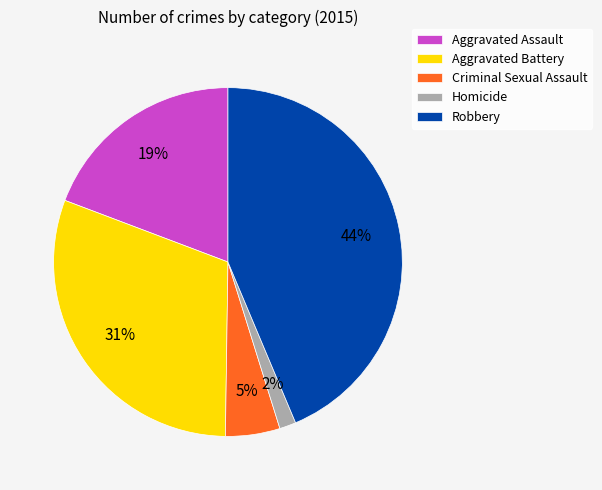

To the nearest percent, what is the difference between the largest and smallest slice percentages?

42%